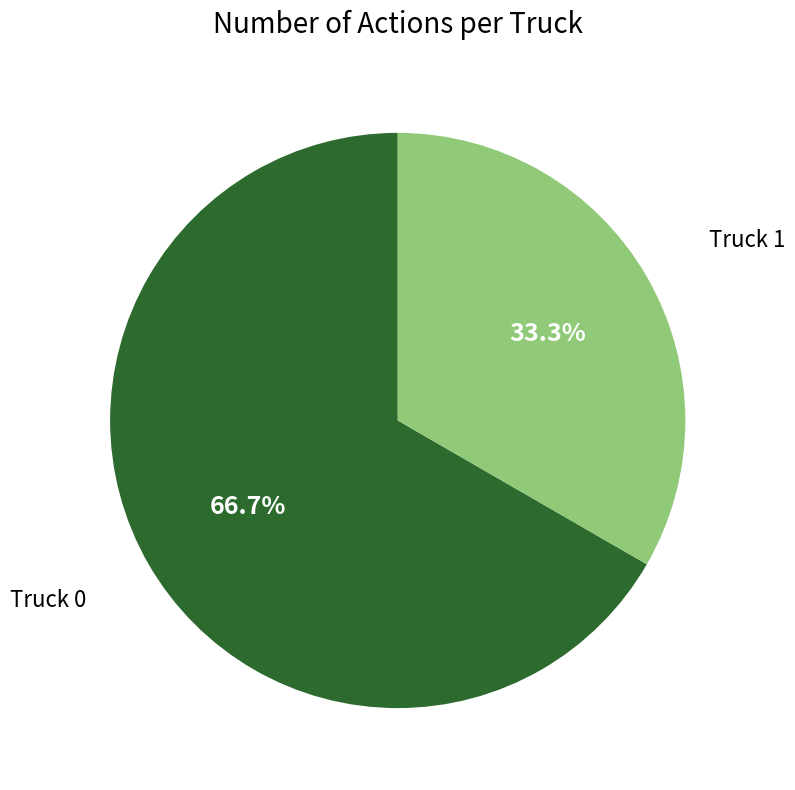

Is there any slice that represents more than half of the pie?

Yes